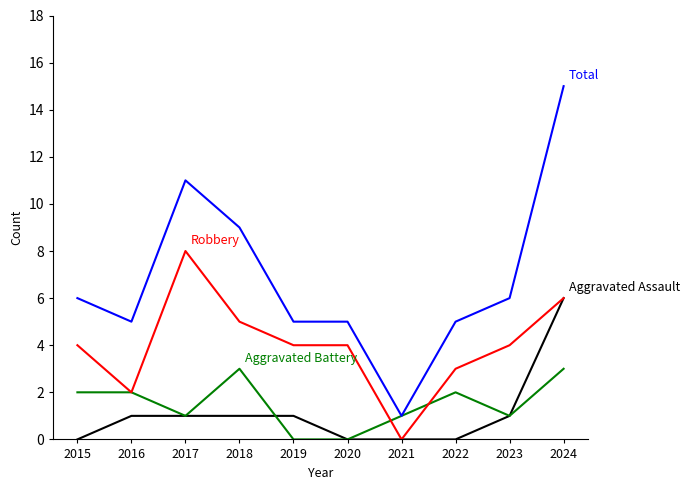

What is the difference between the highest and lowest values at 2015?

6